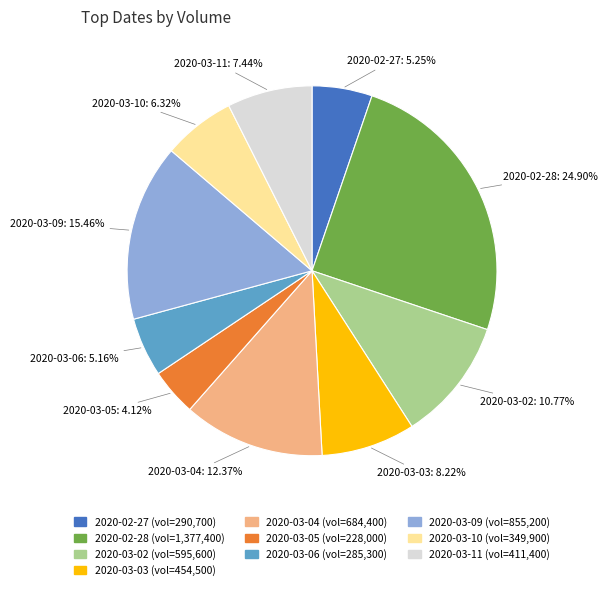

Which category has the smallest portion of the pie?

2020-03-05